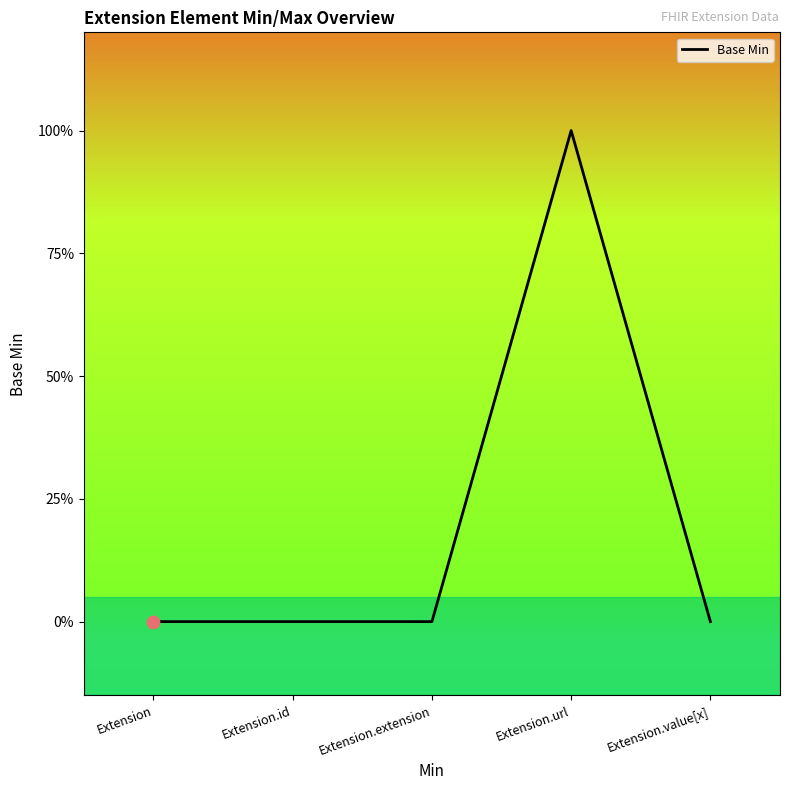

Does the chart have visible grid lines?

No